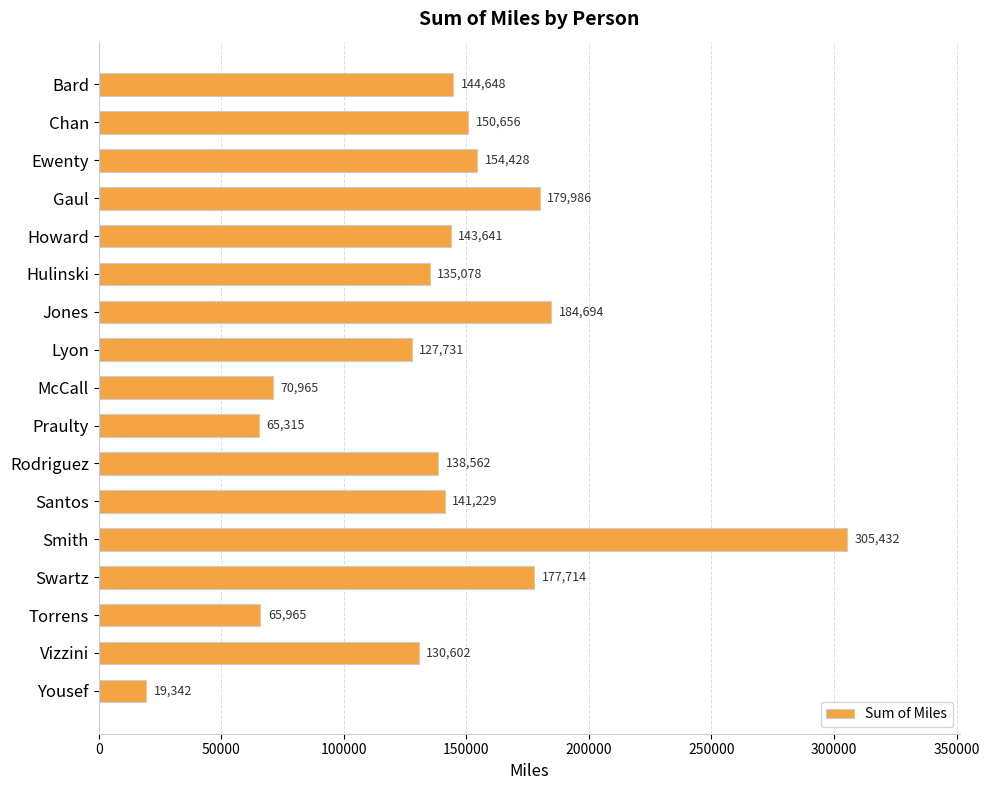

List the labels in order of value, largest first.

Smith, Jones, Gaul, Swartz, Ewenty, Chan, Bard, Howard, Santos, Rodriguez, Hulinski, Vizzini, Lyon, McCall, Torrens, Praulty, Yousef